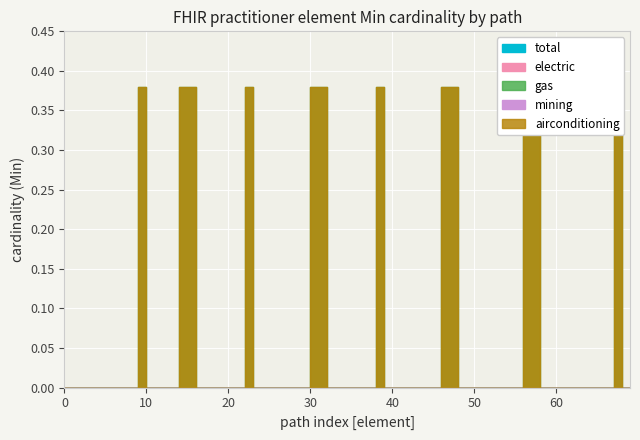

Is it true that electric equals 0 at 0?

True